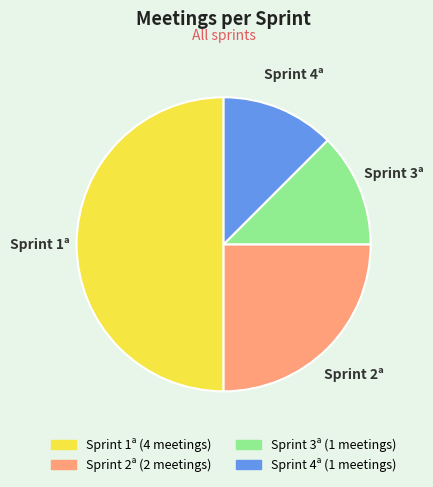

Which slice is the largest?

Sprint 1ª